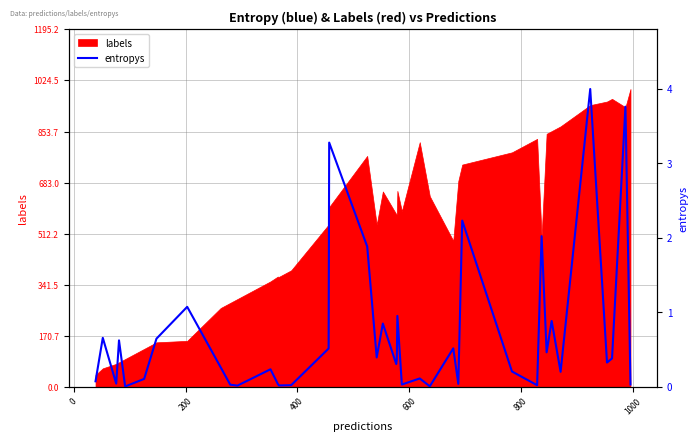

What is the greatest value displayed?

4.0